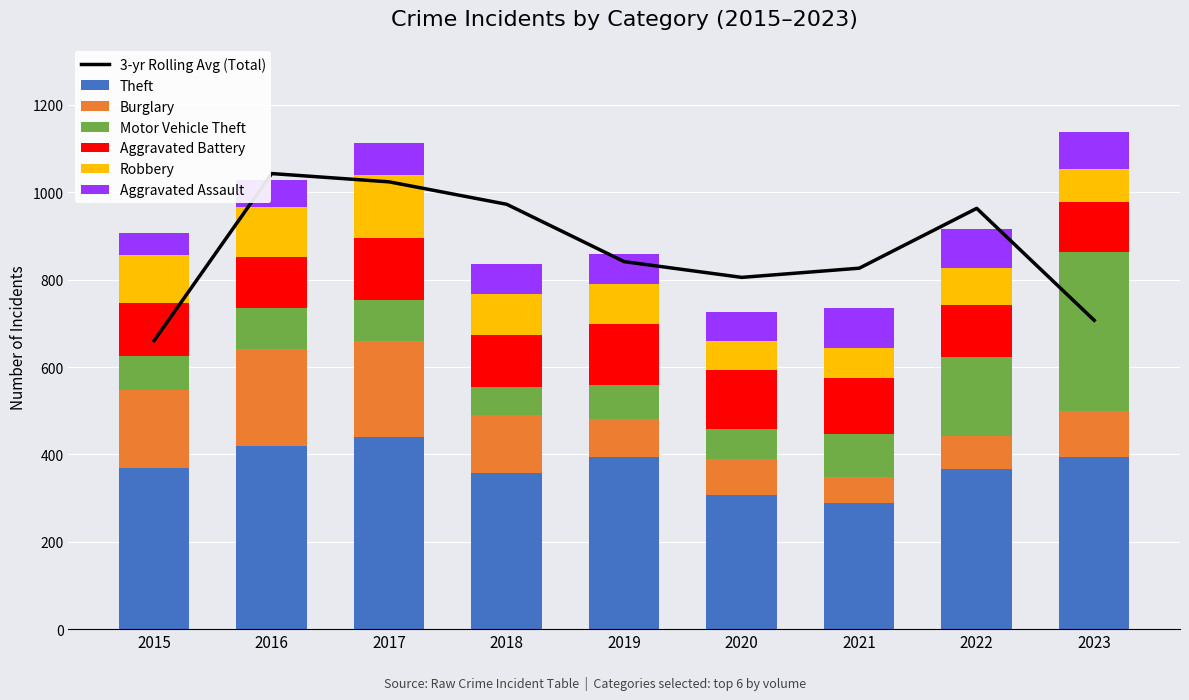

Between 2016 and 2023, which series saw the biggest shift?

Motor Vehicle Theft